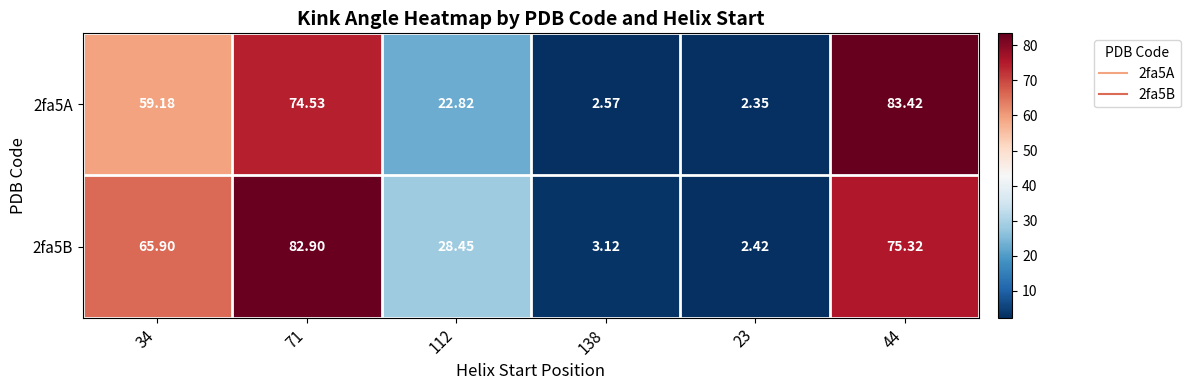

Is the value of 2fa5B at 23 greater than the value of 2fa5A at 112?

No